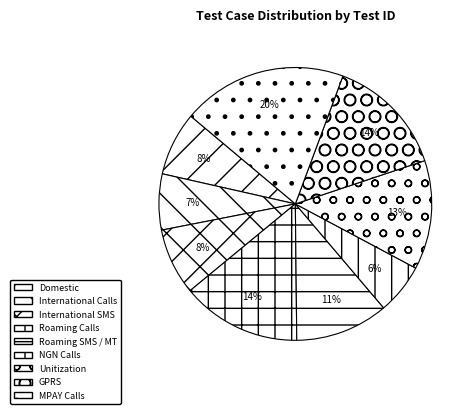

How many slices are in this pie chart?

9